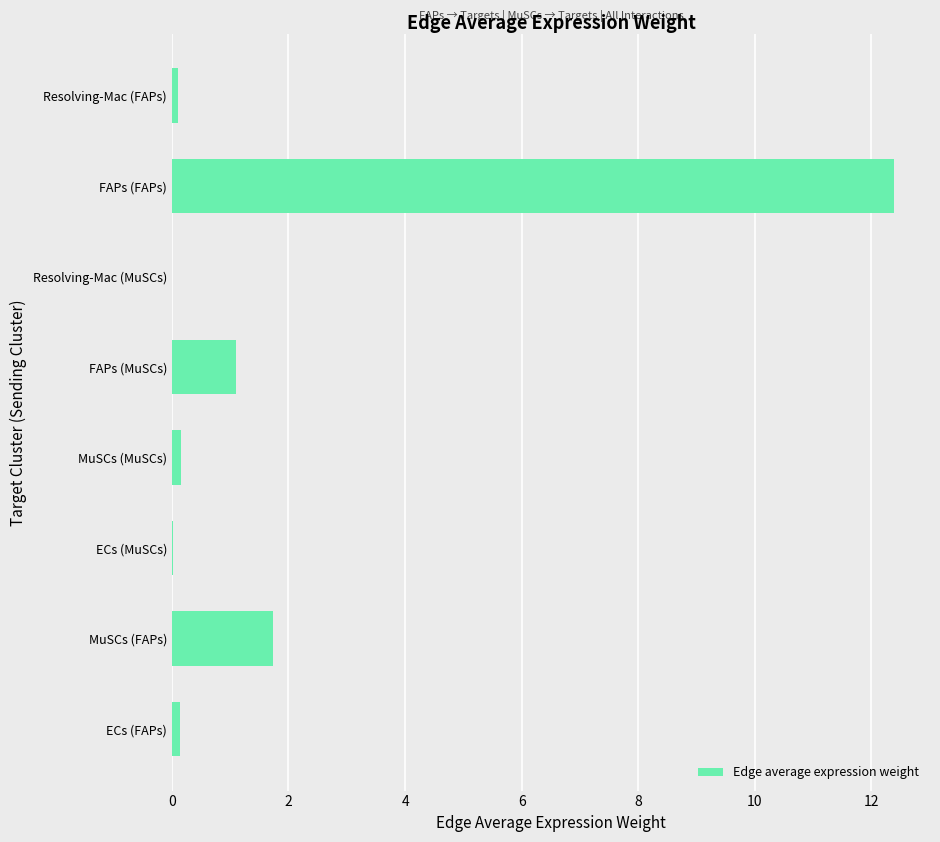

True or false: the data shows 0.0 at Resolving-Mac (MuSCs).

True